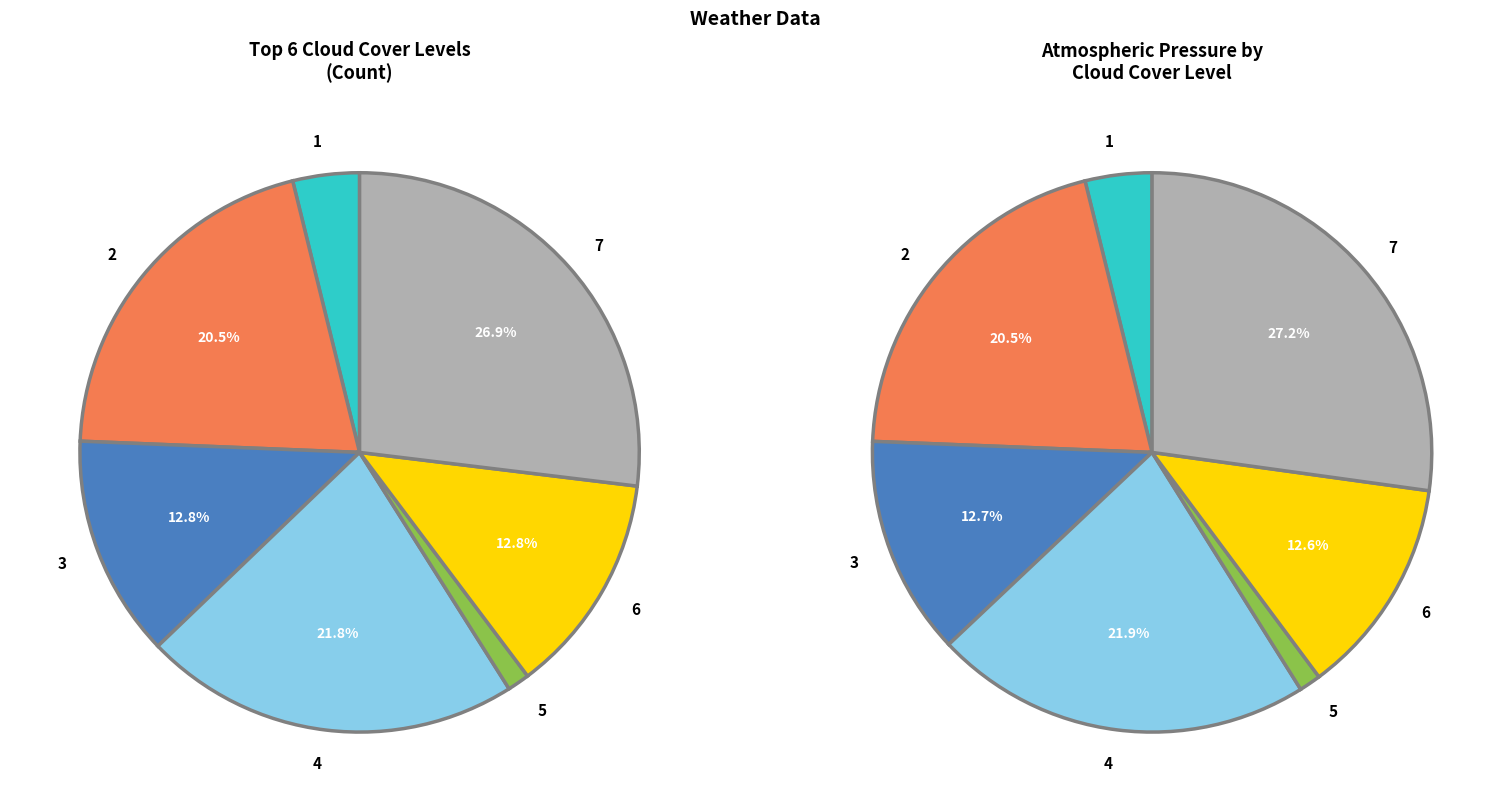

What is the smallest slice in the pie chart?

5